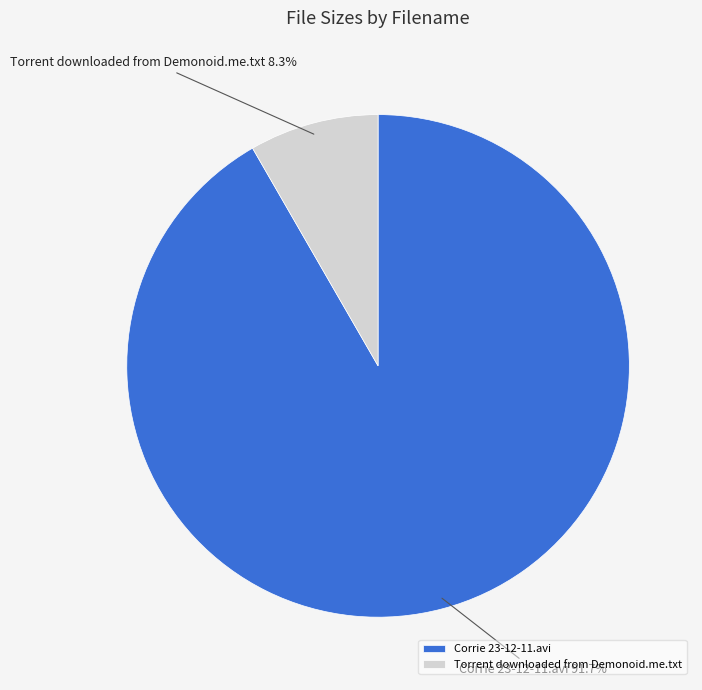

True or false: Torrent downloaded from Demonoid.me.txt accounts for 8% of the total.

True